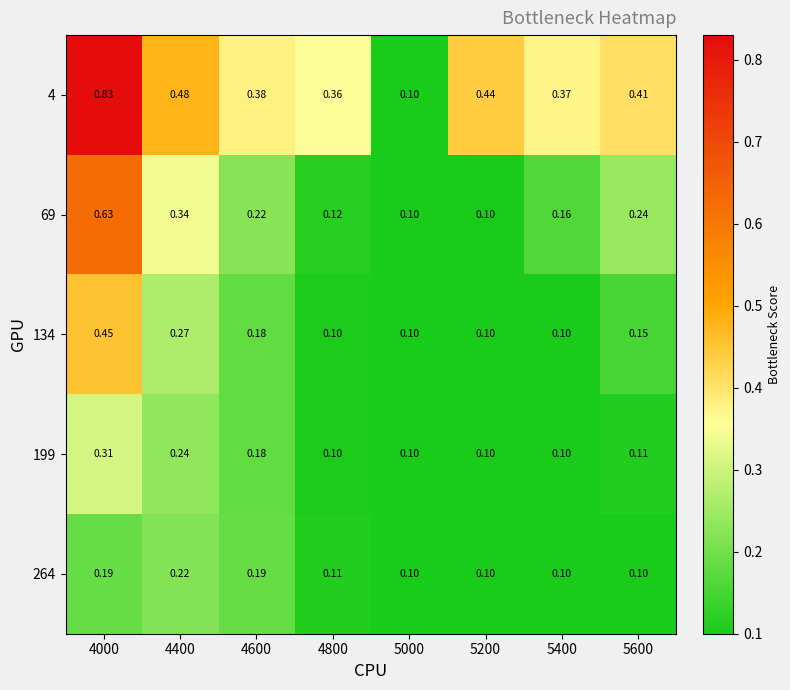

Is the value of 69 at 4400 greater than the value of 199 at 4000?

Yes